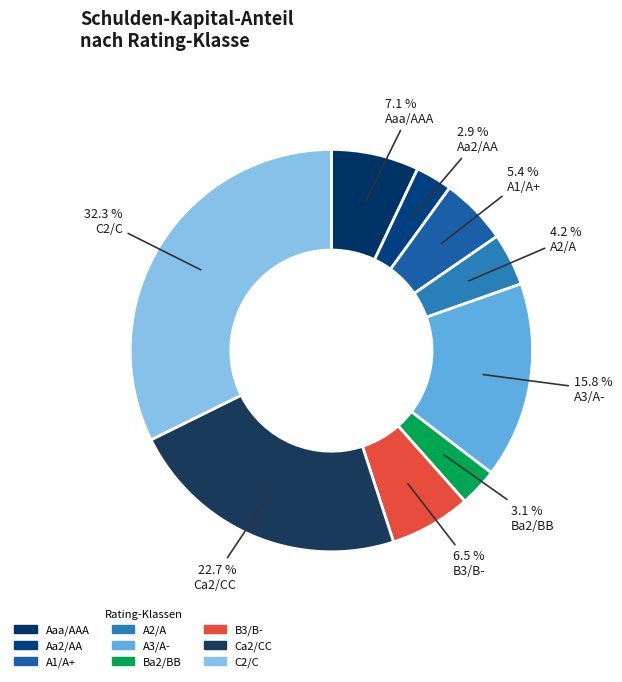

How many segments does this pie chart have?

9